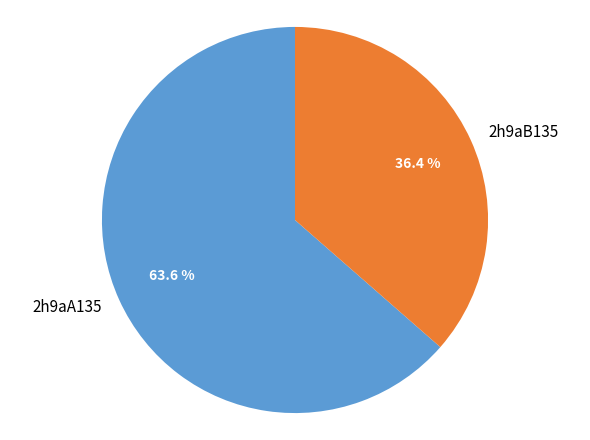

True or false: 2h9aB135 accounts for 36% of the total.

True